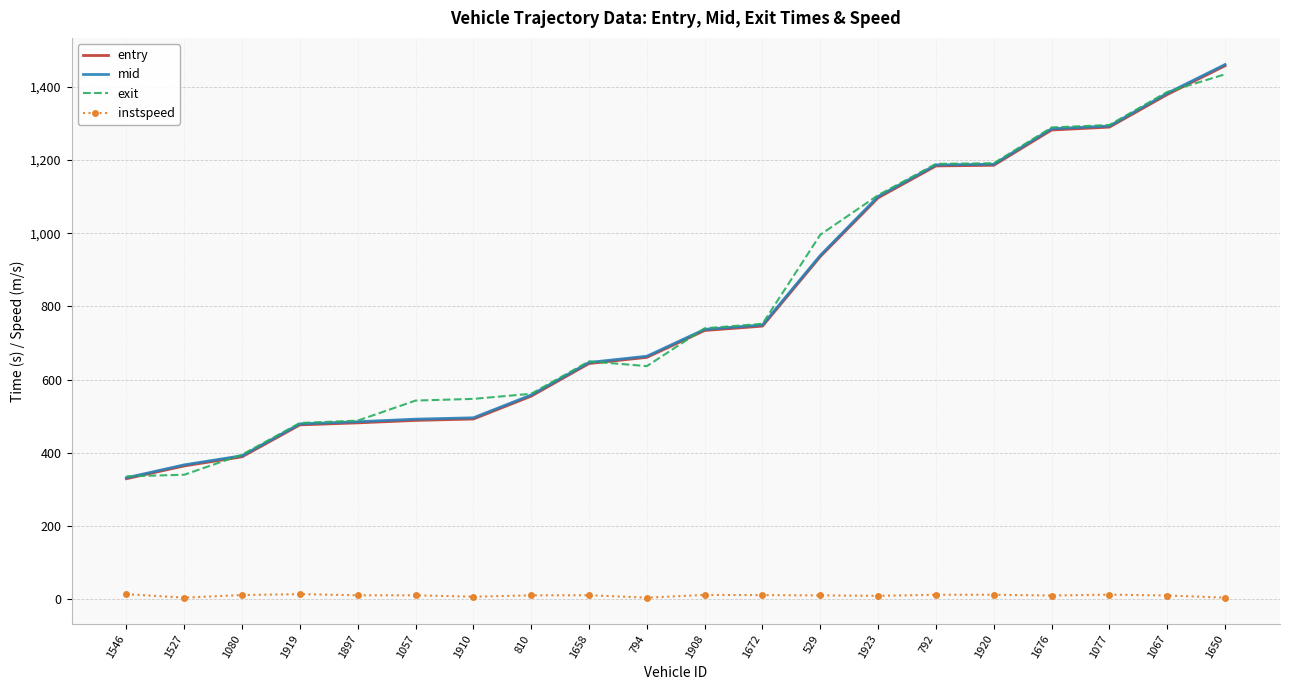

True or false: instspeed has a value of 10.7 at 1676.

True